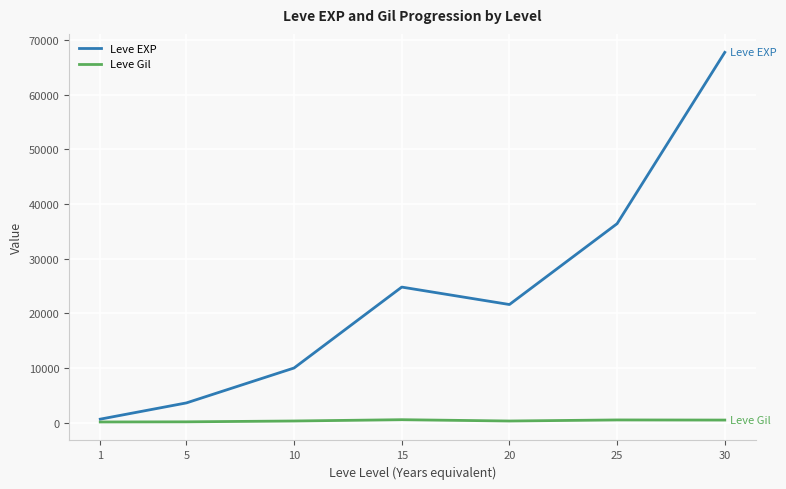

What is the lowest value of the Leve Gil series?

113